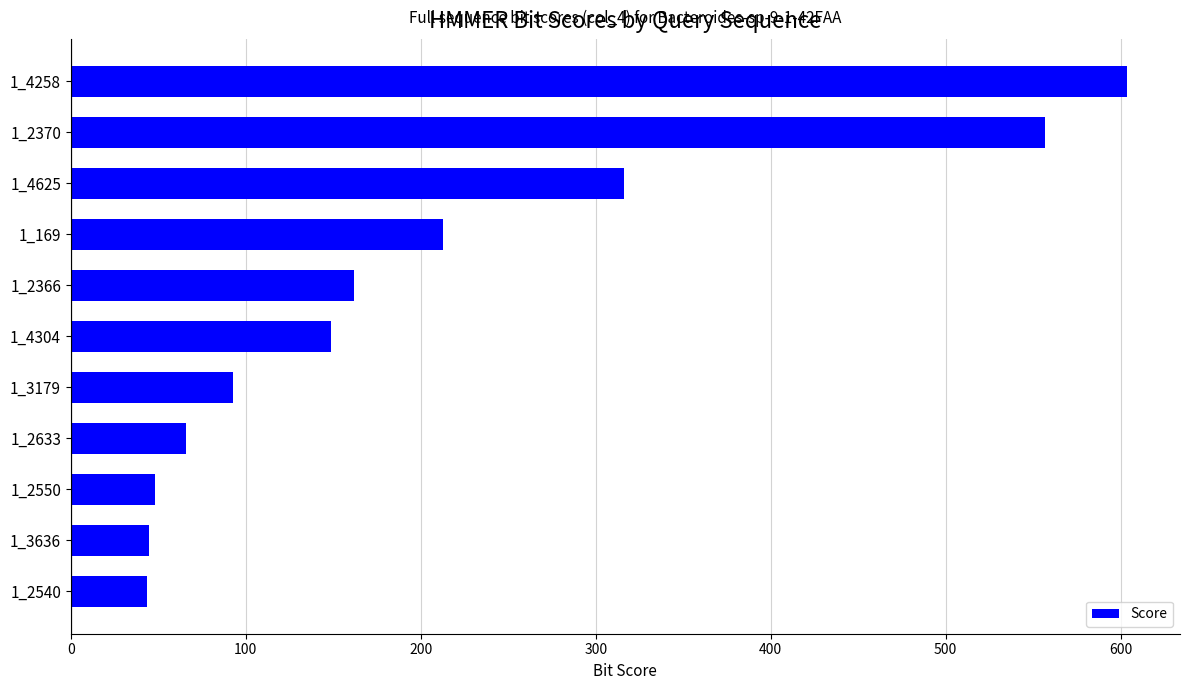

What is the sum of all values?

2295.0